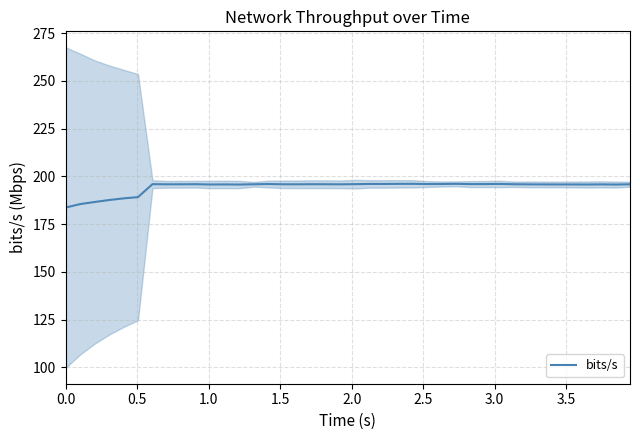

What is the maximum value for bits/s?

196.1